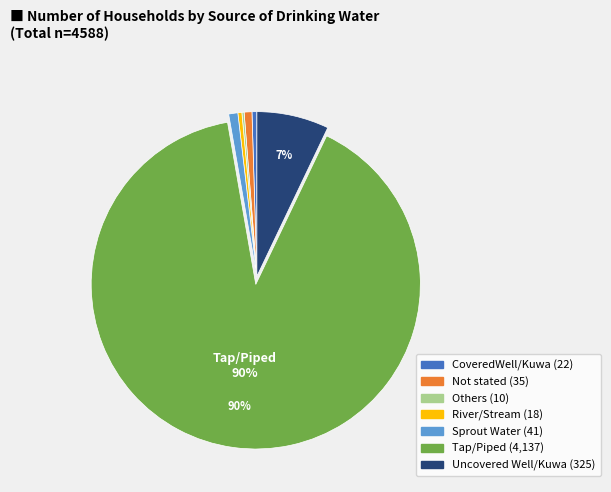

To the nearest percent, what is the average slice percentage?

14%